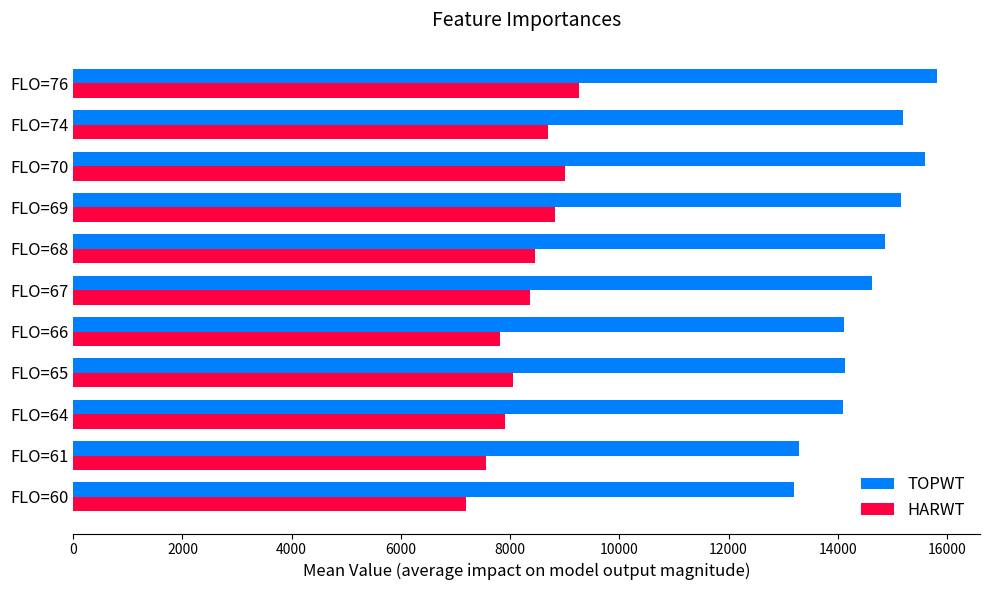

Which series changed the most between FLO=61 and FLO=68?

TOPWT